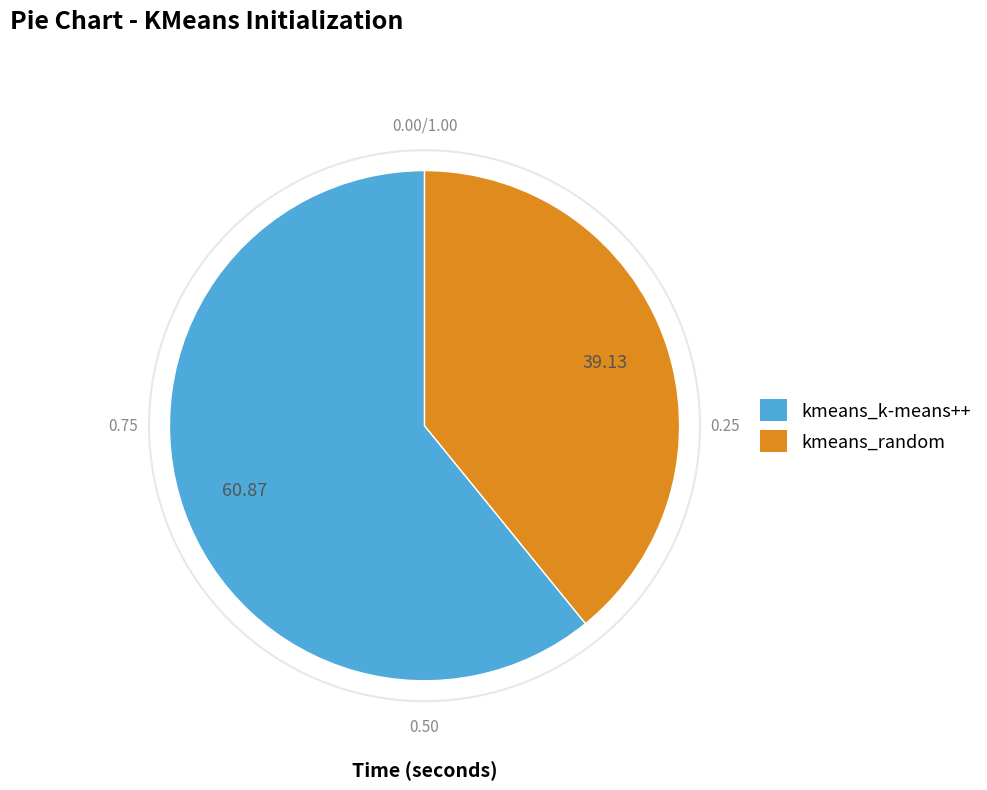

Is the sum of kmeans_k-means++ and kmeans_random greater than half?

Yes